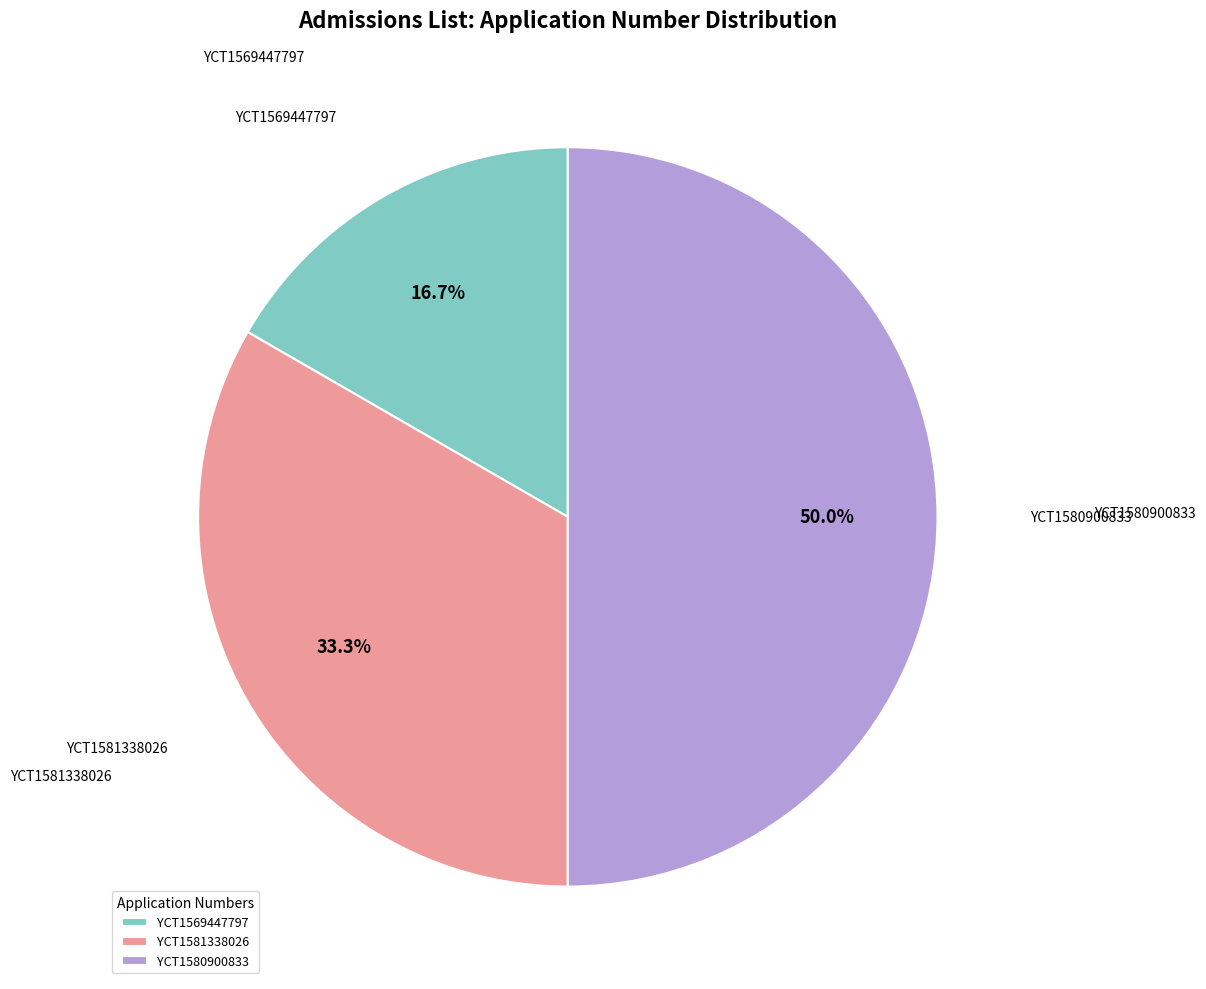

Which category has the smallest portion of the pie?

YCT1569447797